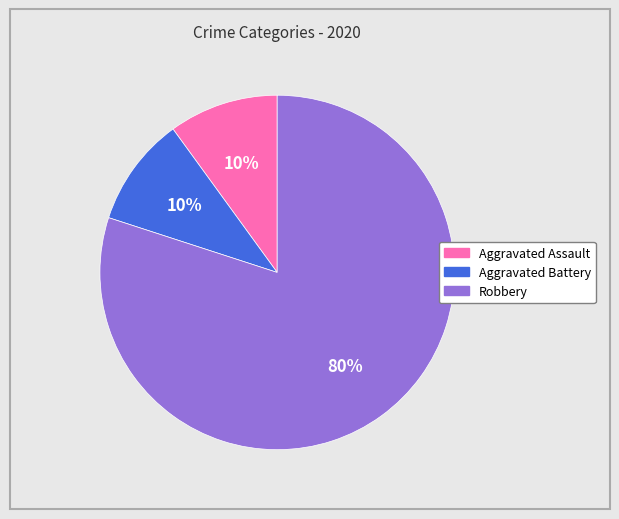

Which slice is the largest?

Robbery